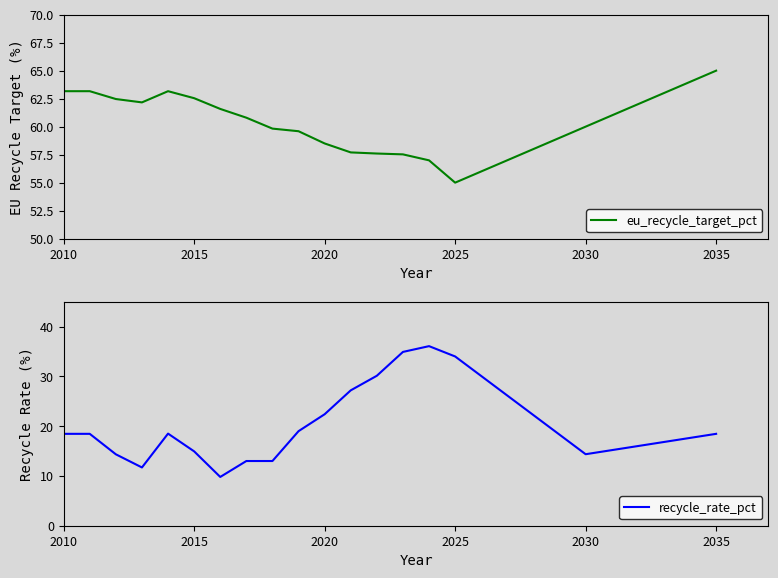

The value of eu_recycle_target_pct at 2025 is 55.0. True or false?

True